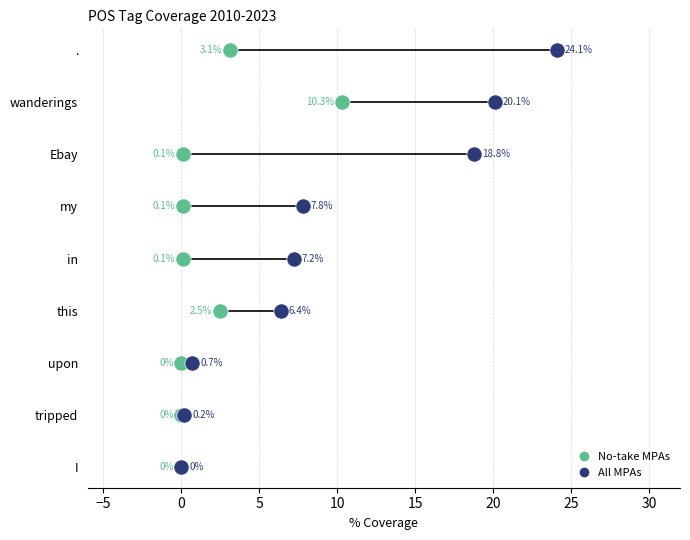

What are all the series names shown in the legend?

No-take MPAs, All MPAs